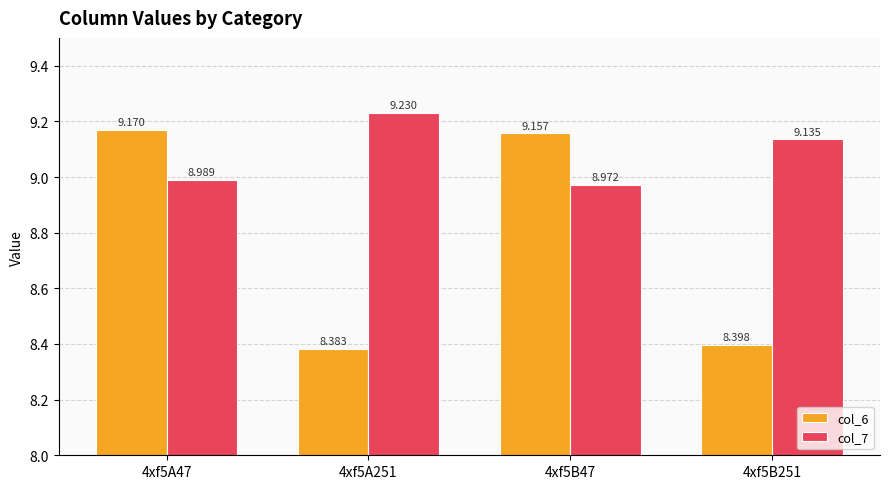

Are the bars horizontal?

No